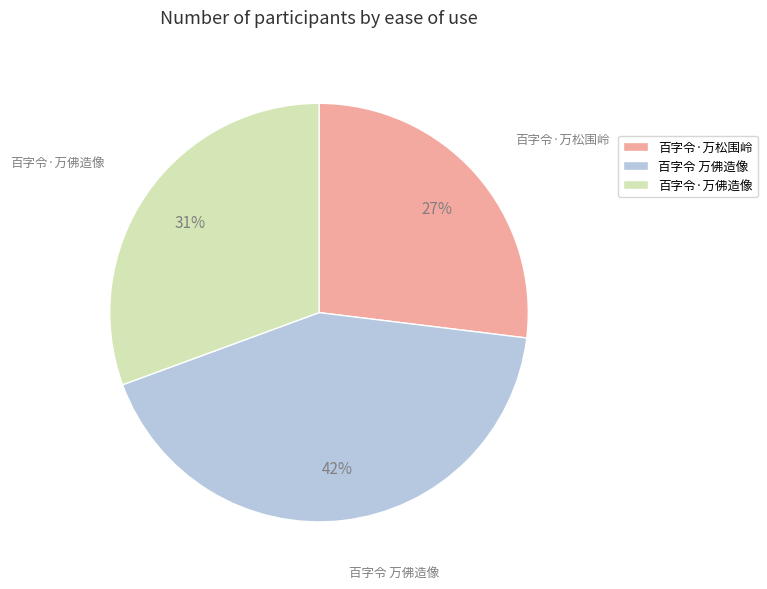

Do 百字令·万松围岭 and 百字令 万佛造像 together represent more than half of the pie?

Yes